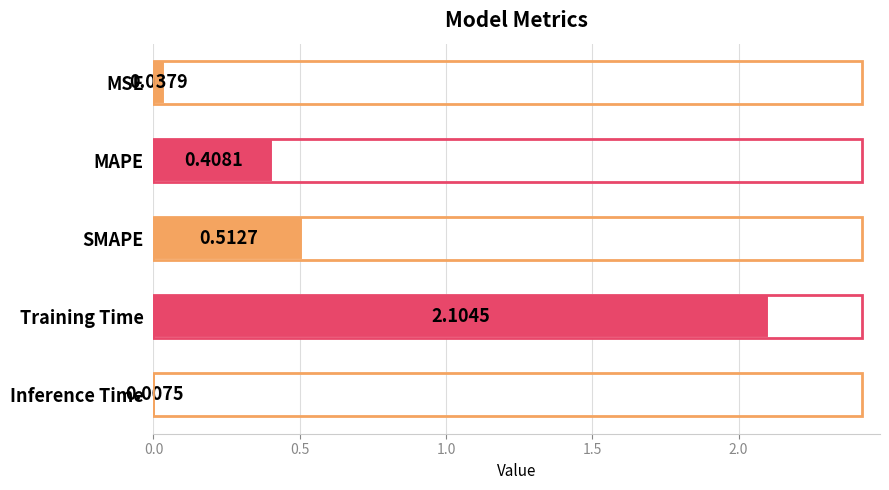

What is the average value?

0.6